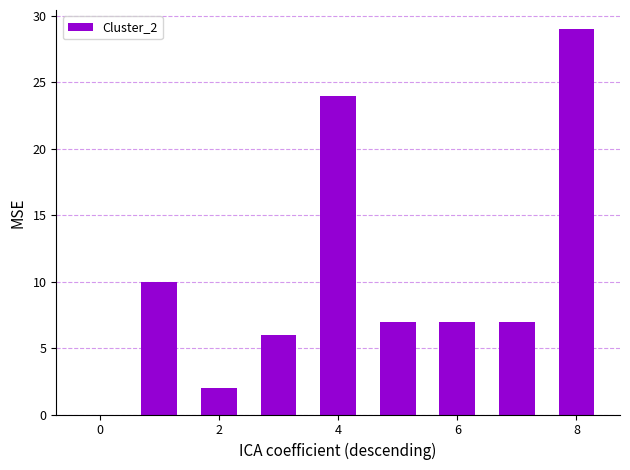

How many positive values are there?

8